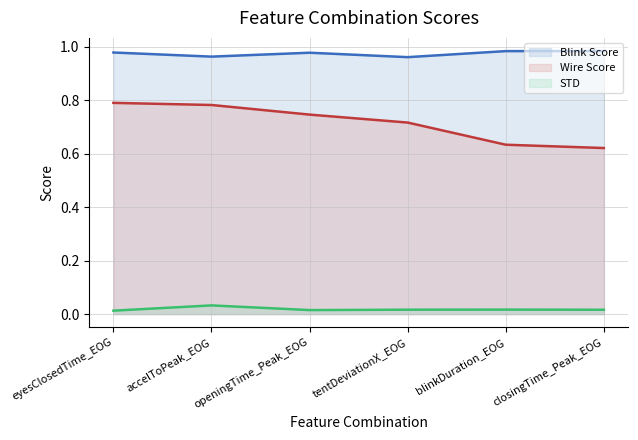

True or false: STD and Wire Score cross at least once.

False